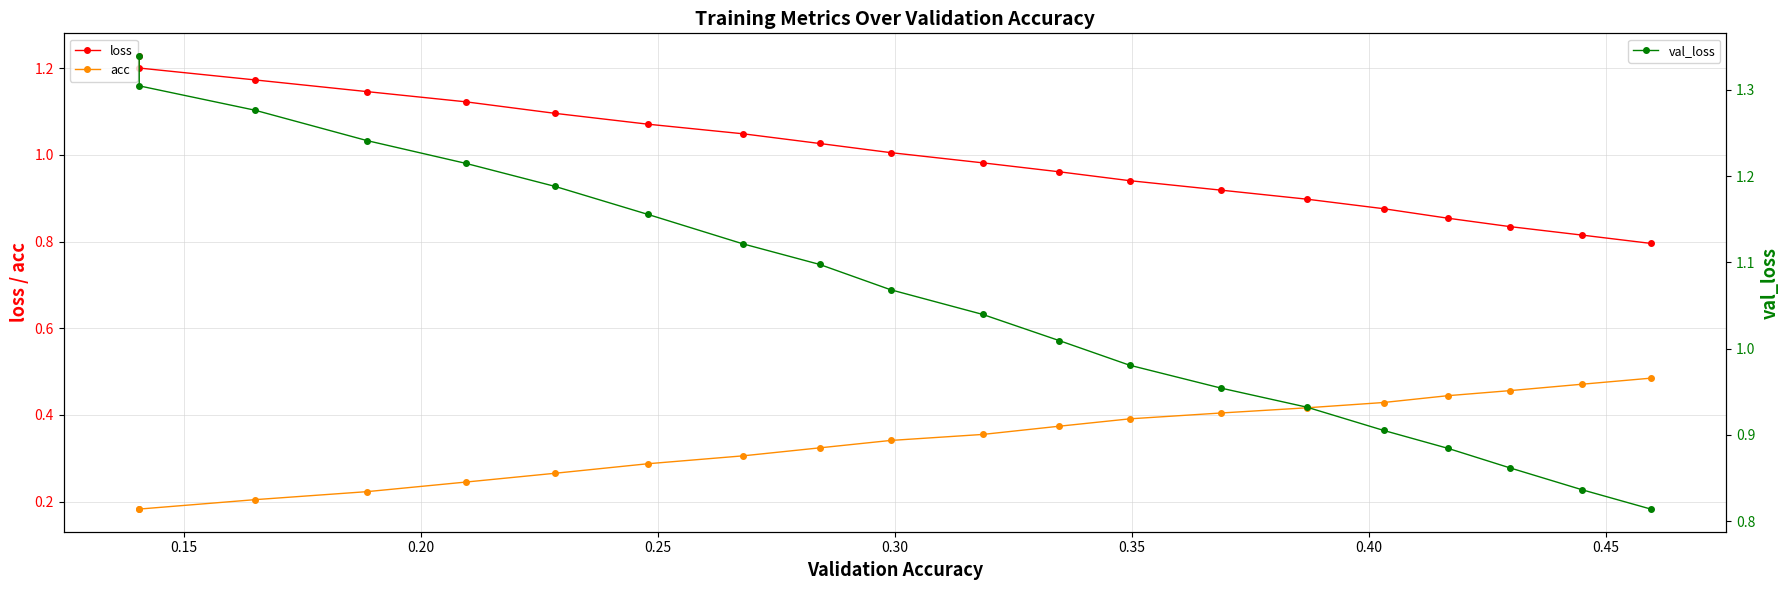

What is the lowest value of the loss series?

0.8